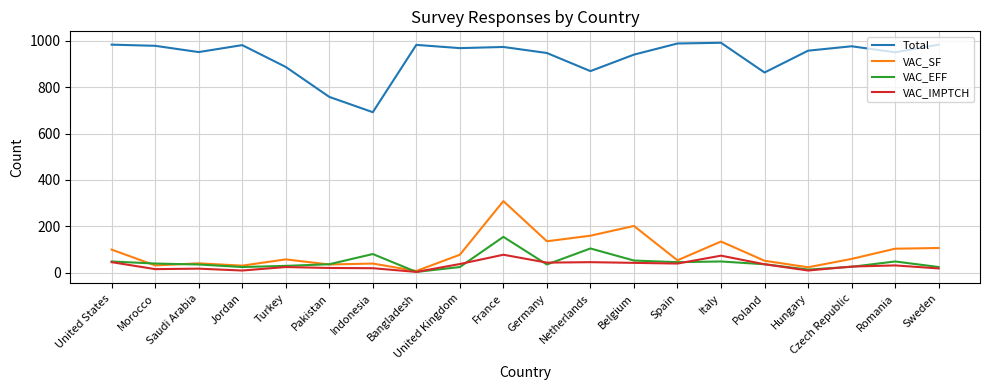

What position from the left is Hungary?

17